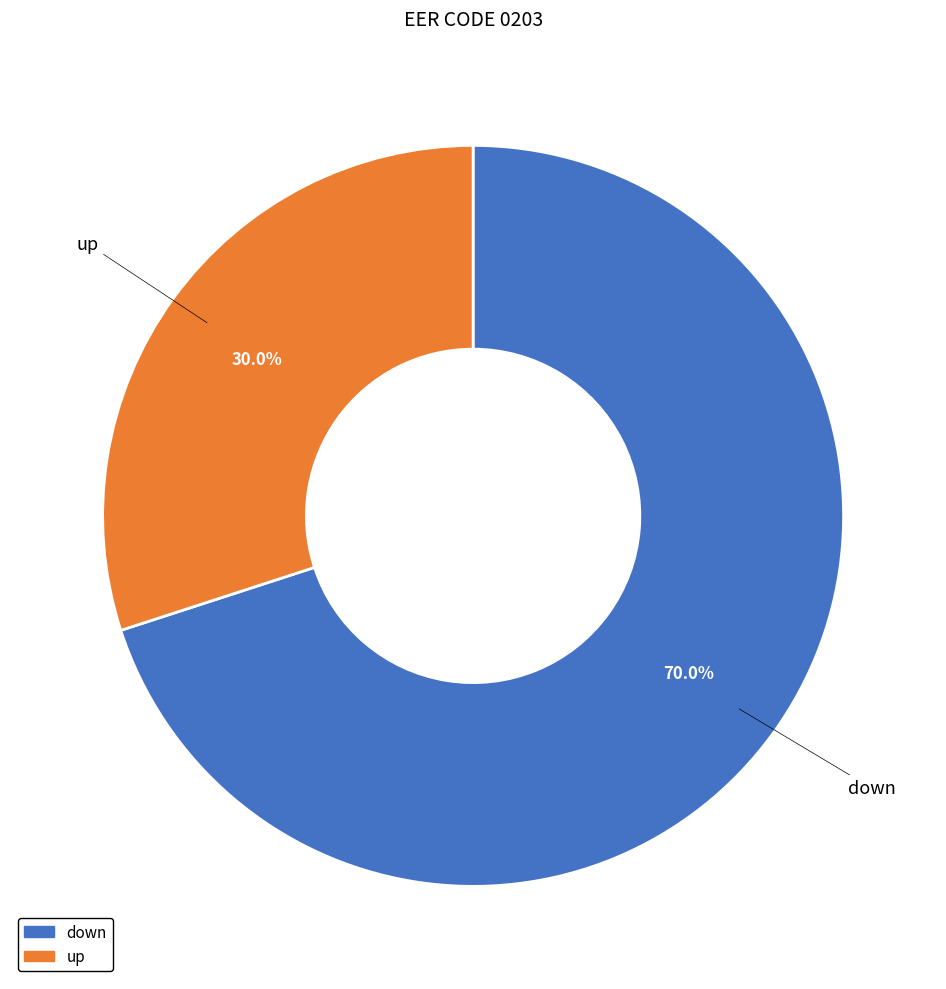

To the nearest percent, what percentage of the pie is down?

70%